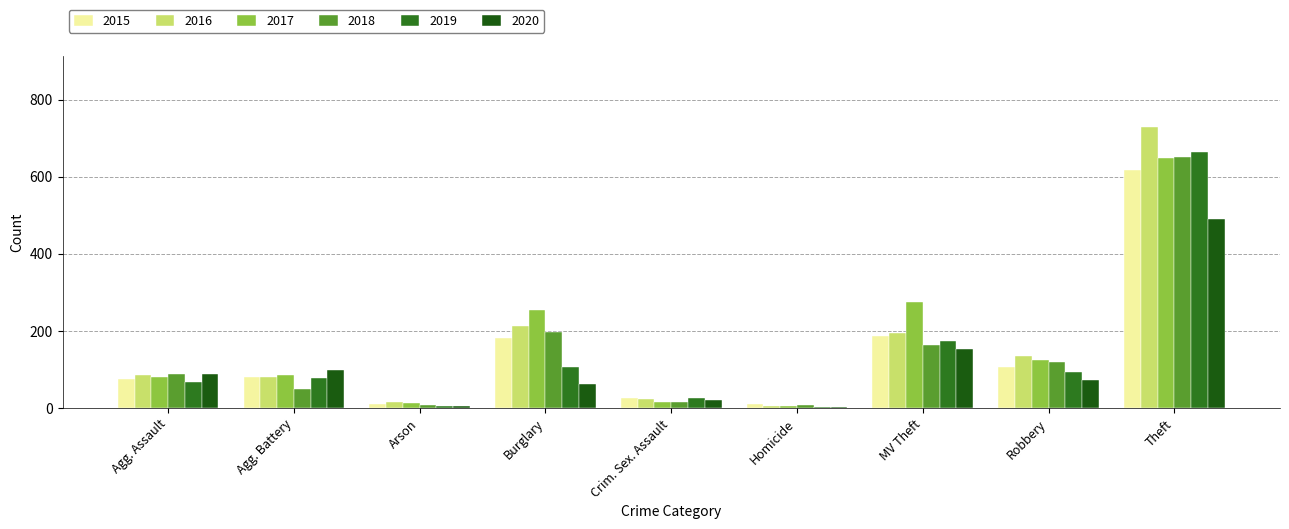

What are all the series names shown in the legend?

2015, 2016, 2017, 2018, 2019, 2020